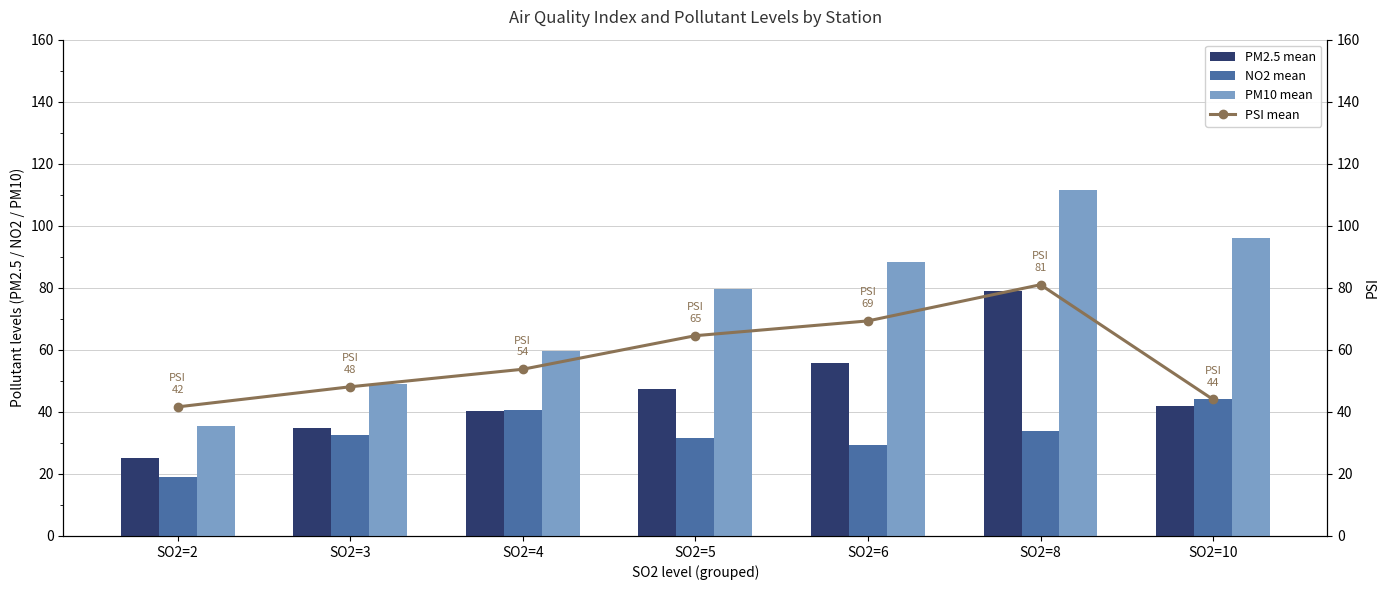

Is the value of NO2 mean at SO2=8 greater than the value of PM10 mean at SO2=5?

No